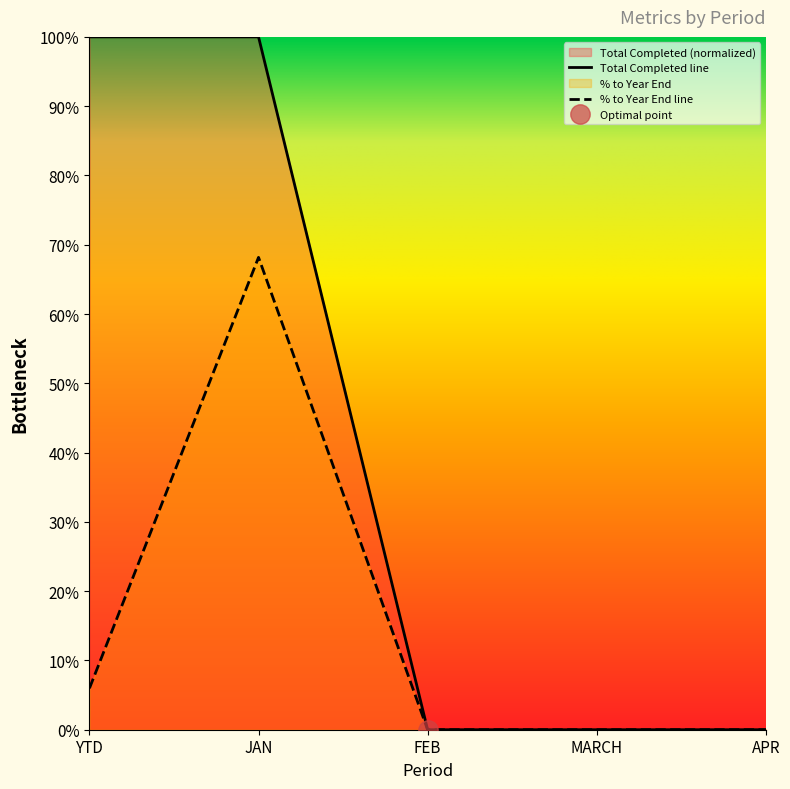

What is the label of the 2nd point from the right?

MARCH